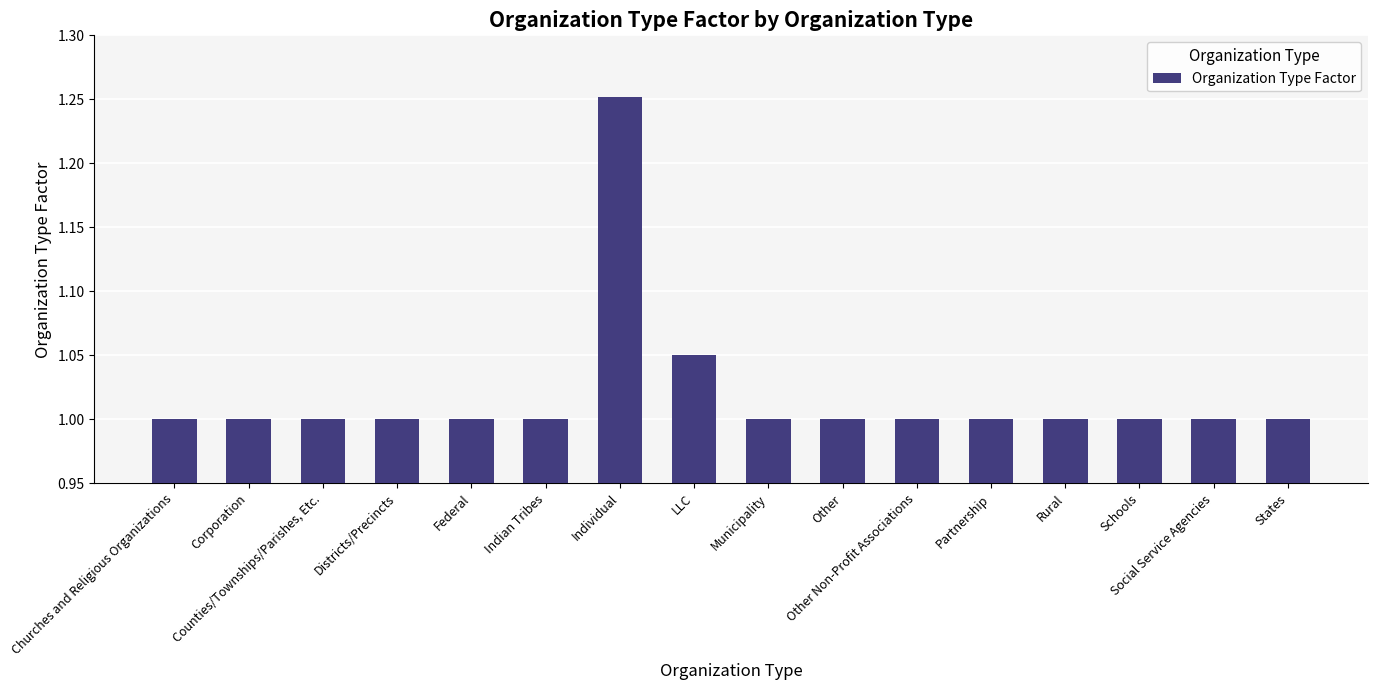

At which category does the chart reach its peak across all series?

Individual